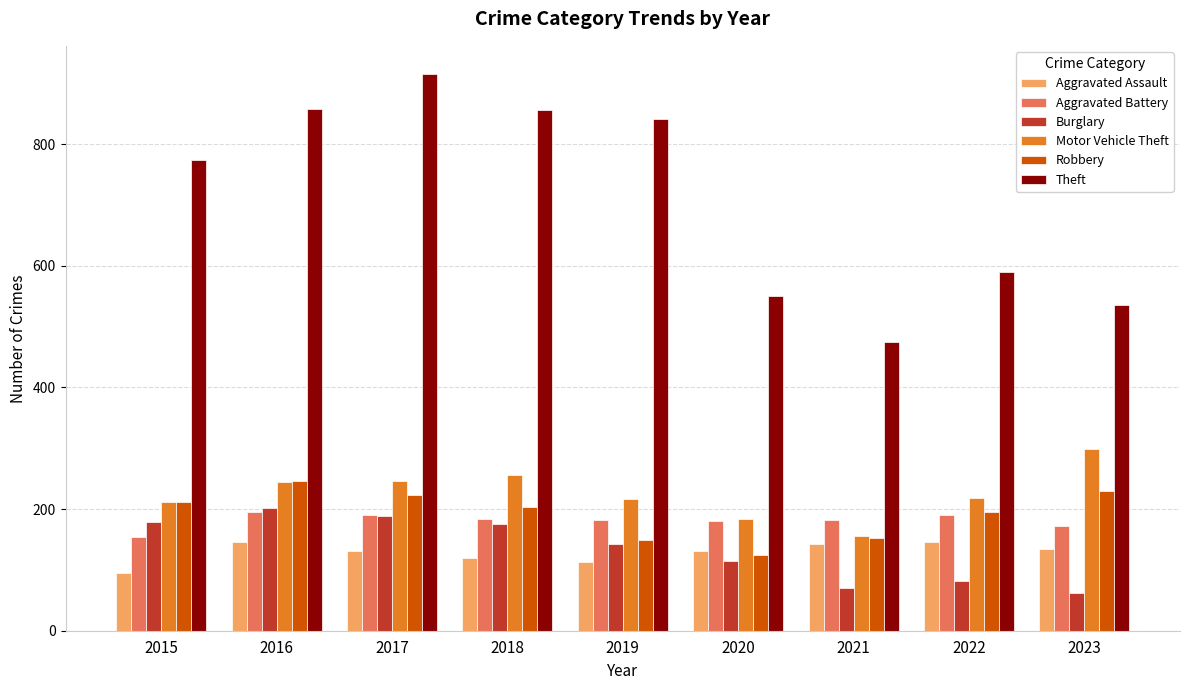

Which category has the highest value in the Theft series?

2017